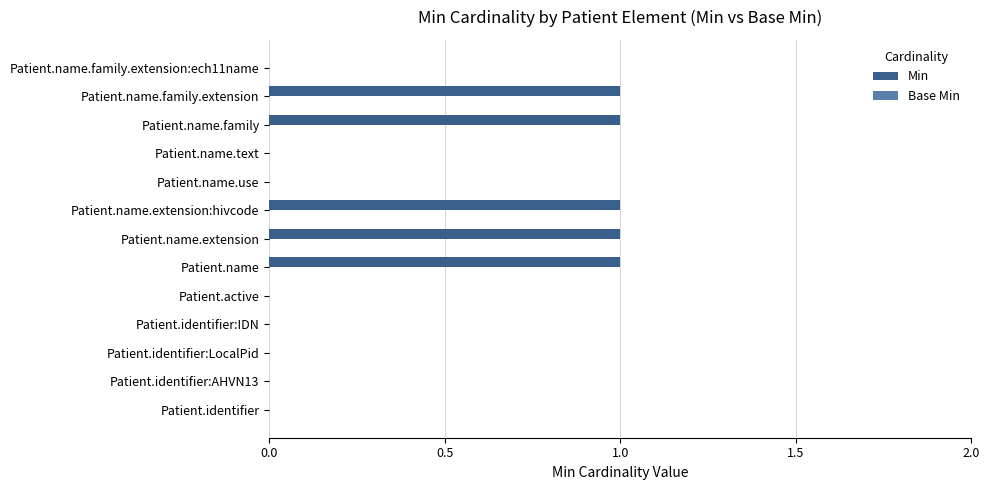

Between Patient.identifier:AHVN13 and Patient.name.extension, which is larger?

Patient.name.extension